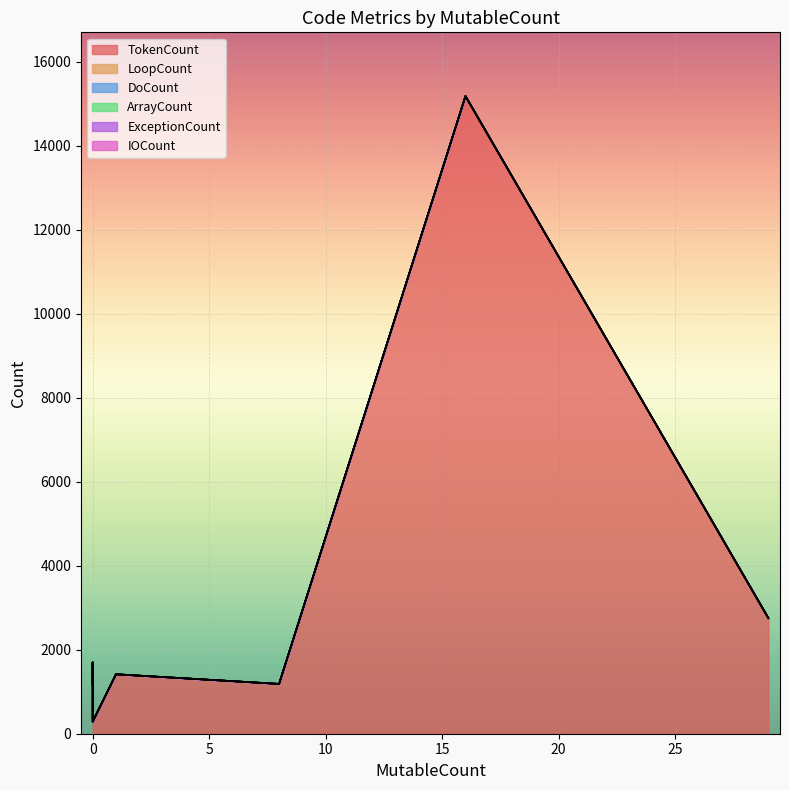

How many LoopCount values are between 0 and 1?

8